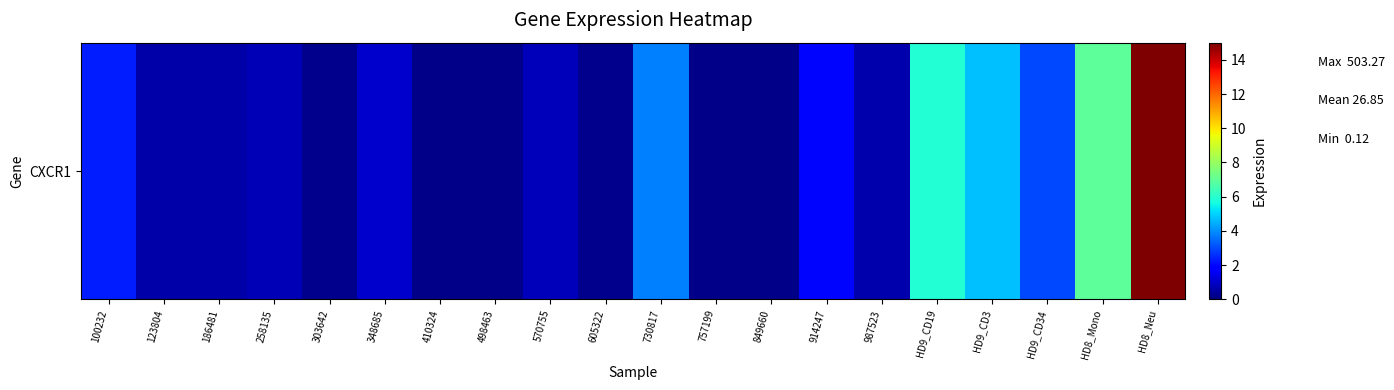

The value at 123804 is 0.5. True or false?

True